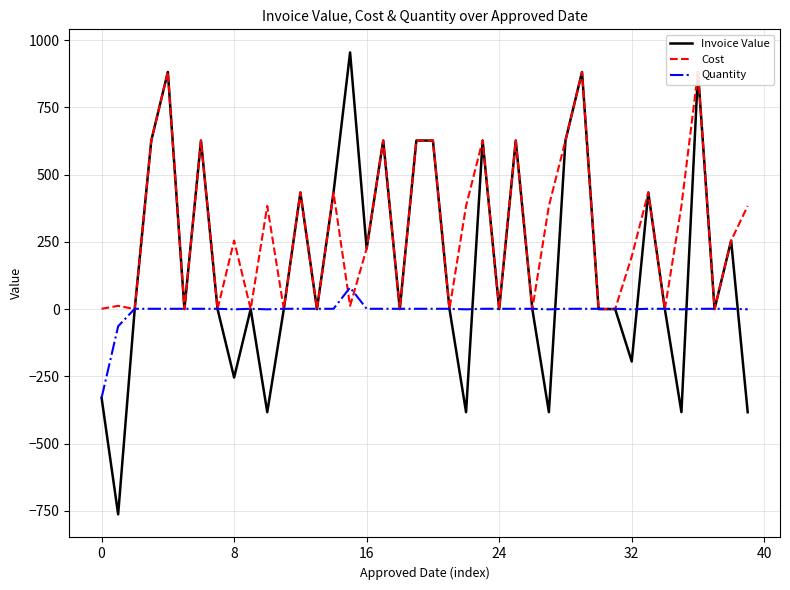

What is the label of the 21st point from the right?

19